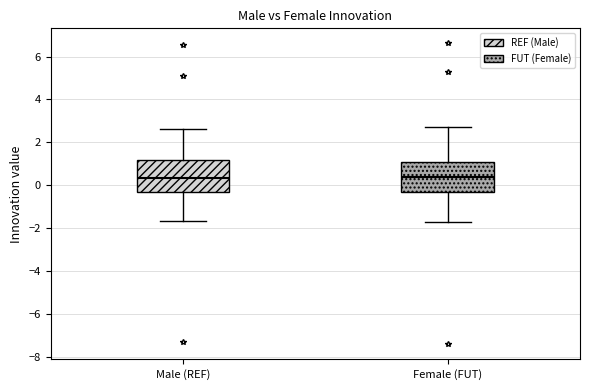

Reading left to right, transcribe this box plot: for each box, give where its median line is, the range the box spans, and where its two whiskers end, as read against the y-axis. The values are not printed on the chart, so give them approximately, as read against the axis.

Male (REF): median 0.4, box -0.4 to 1.2, whiskers -1.6 to 2.6
Female (FUT): median 0.4, box -0.4 to 1.0, whiskers -1.8 to 2.6